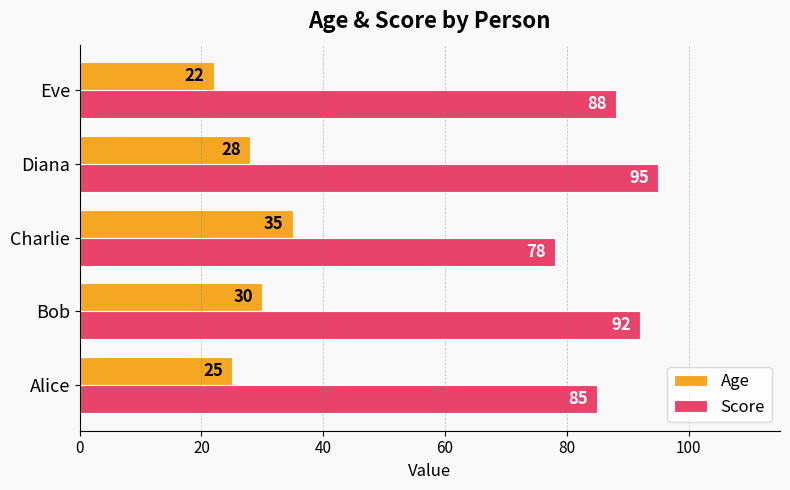

How many distinct data groups are displayed?

2